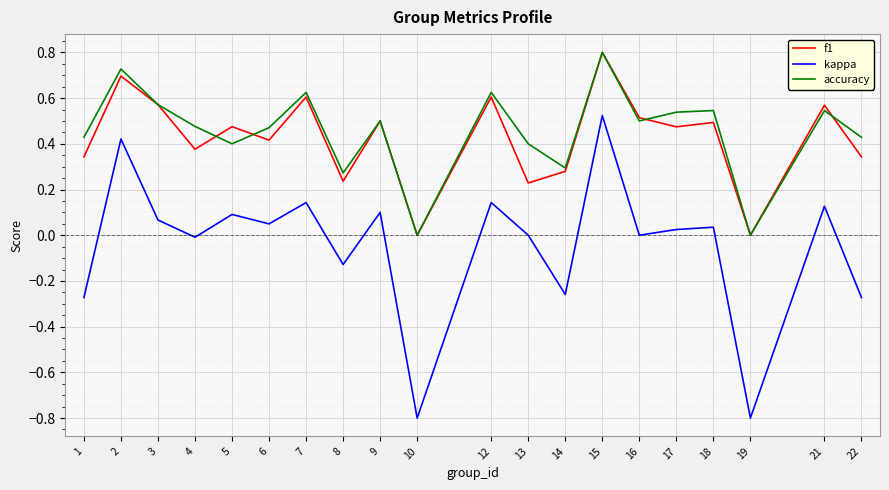

At which category is the sum across all series the highest?

15